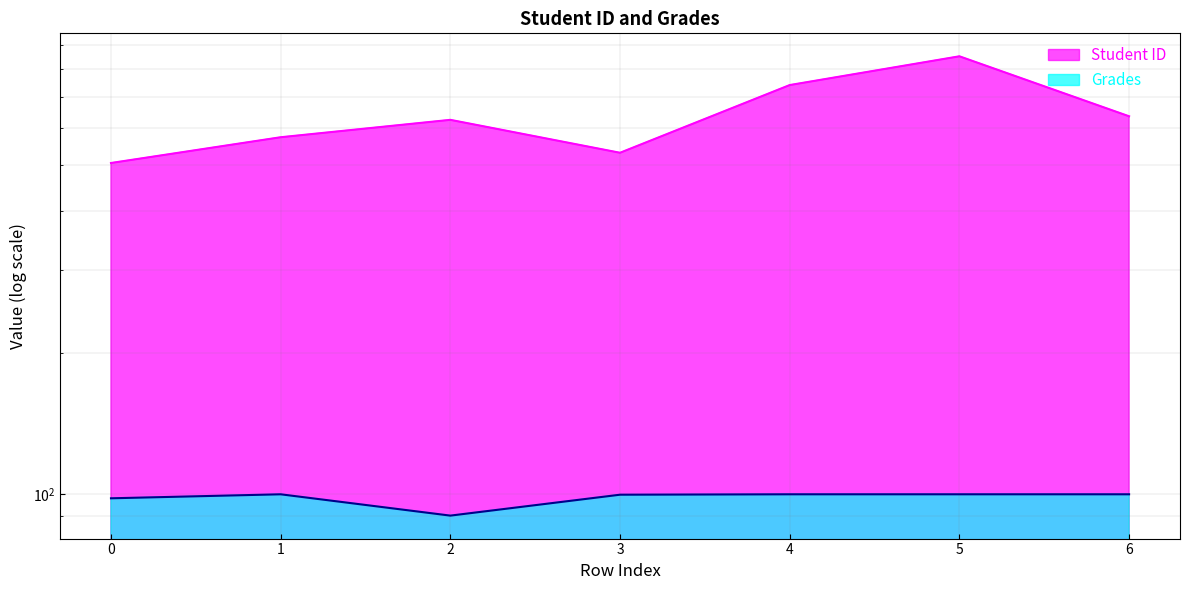

At 6, list the series in order from largest to smallest.

Student ID, Grades